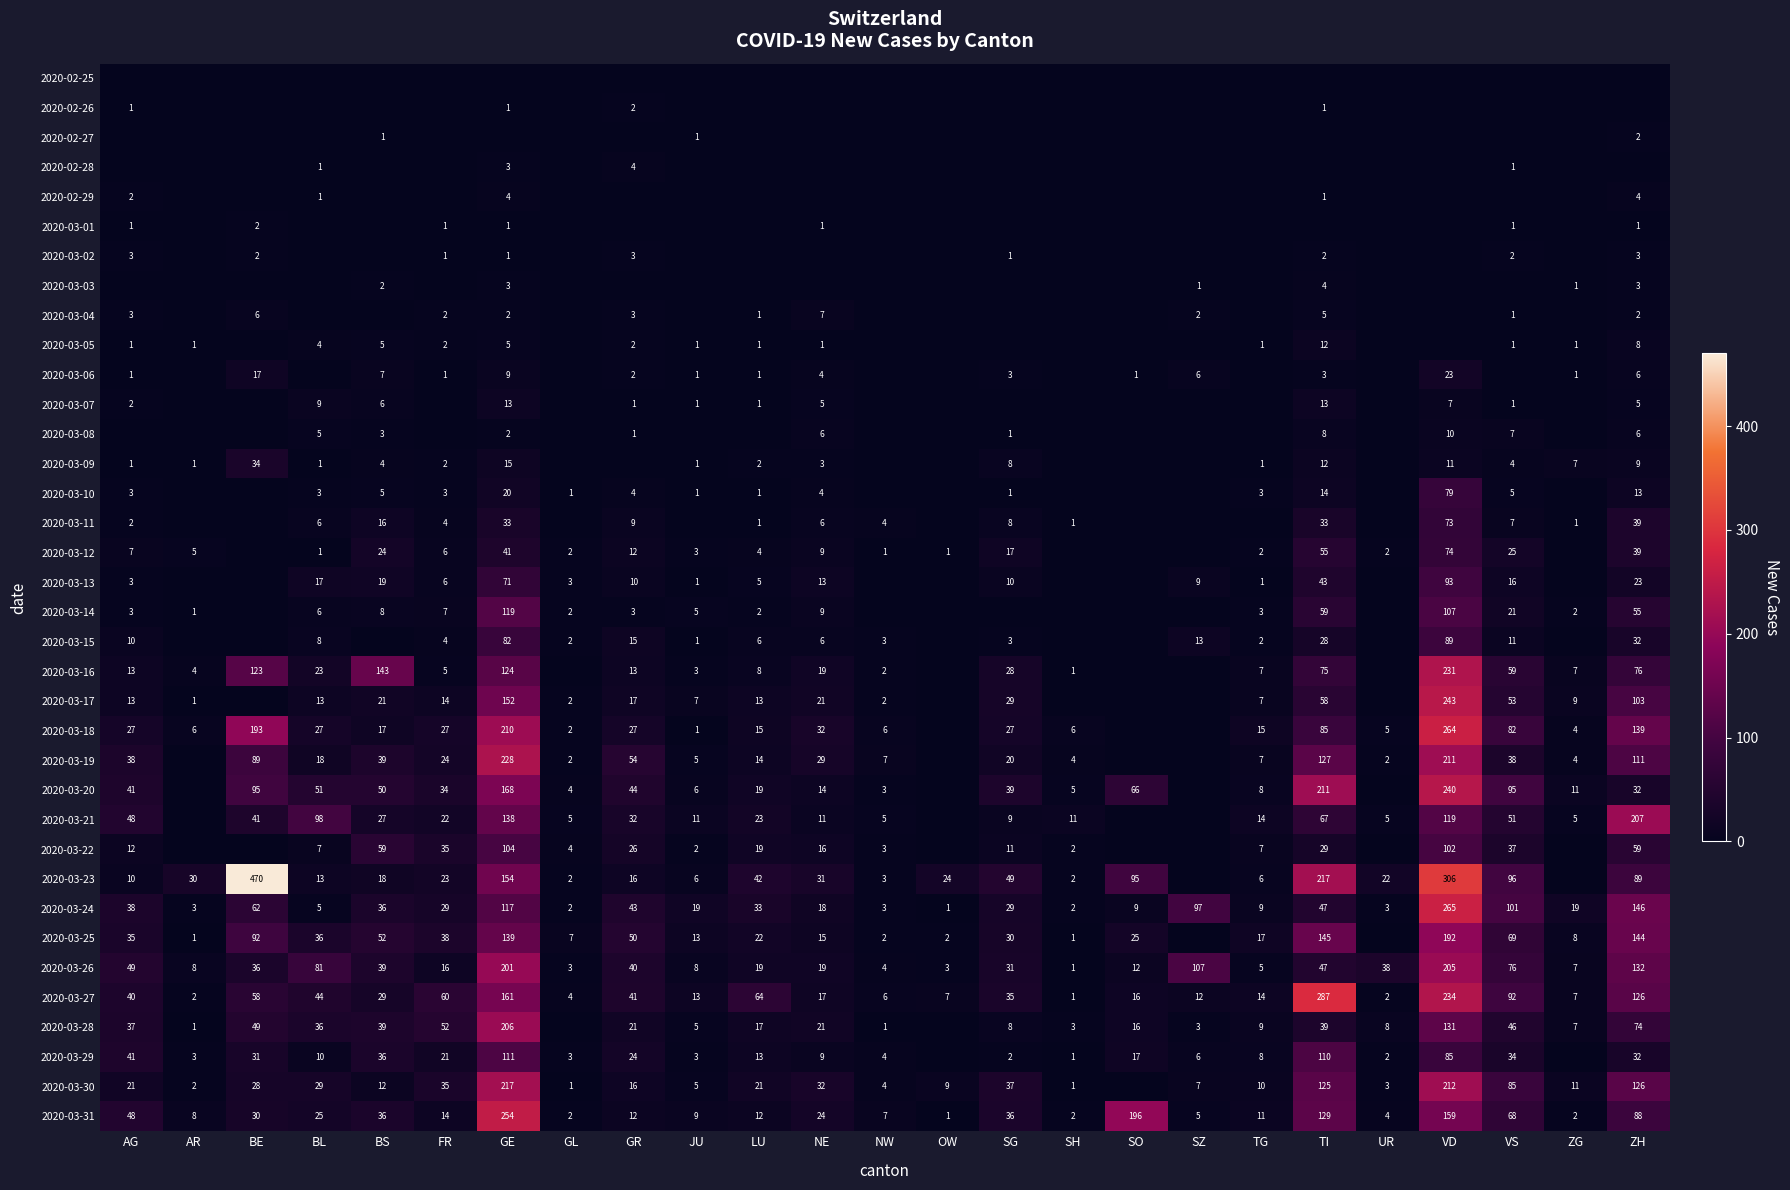

What is the greatest value displayed?

470